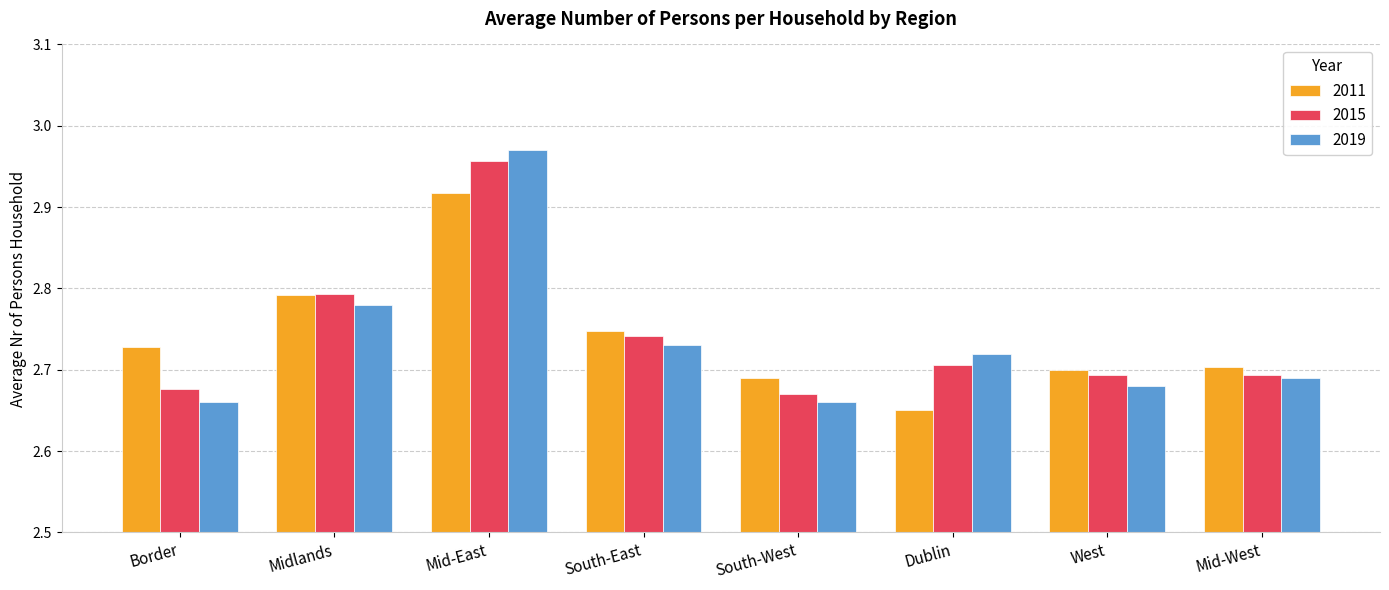

How many series are shown in this chart?

3